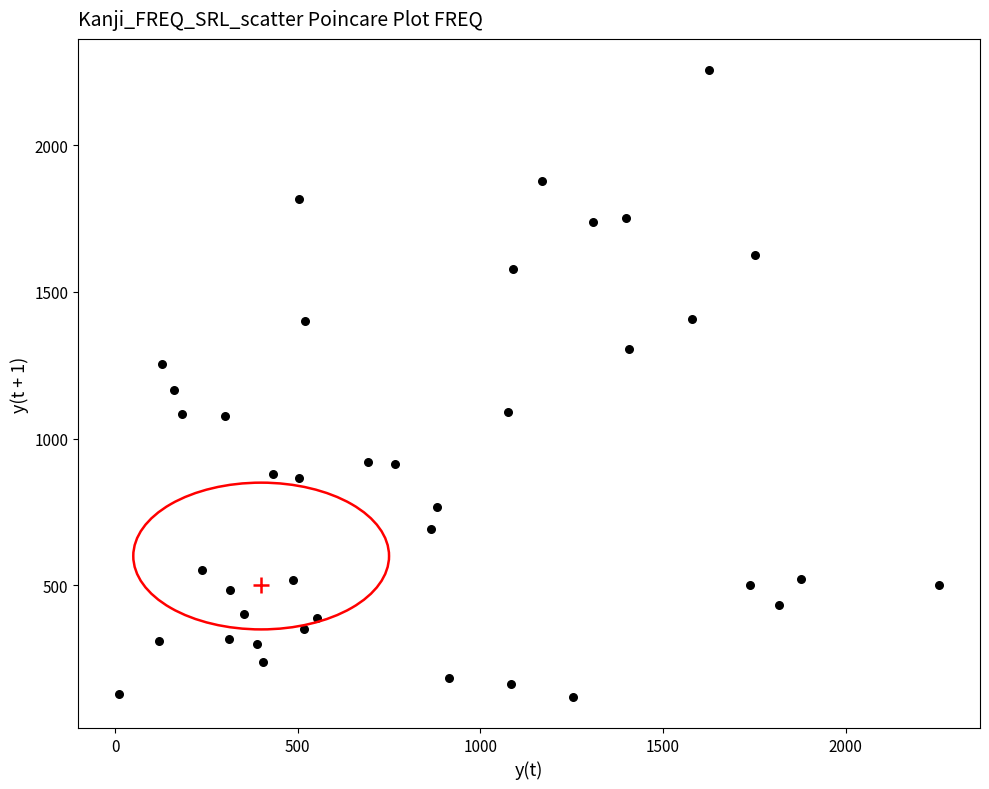

What is the range of Y values (max minus min)?

2134.5